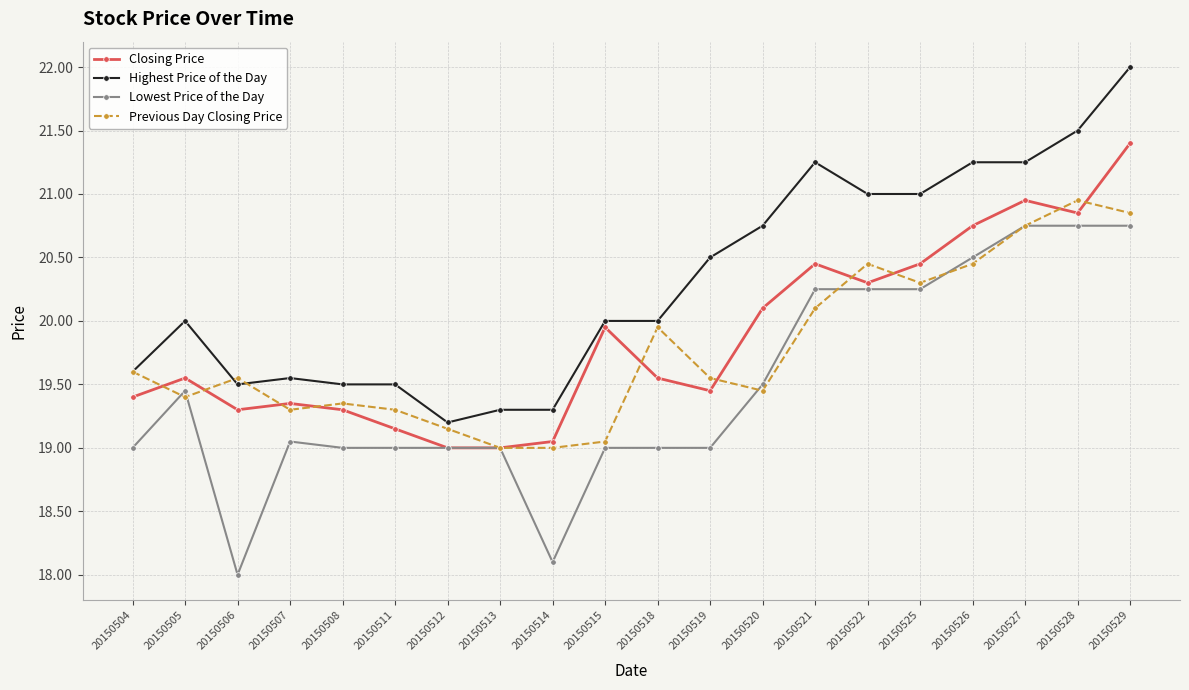

The Closing Price series shows 37.0 at 20150527. True or false?

False